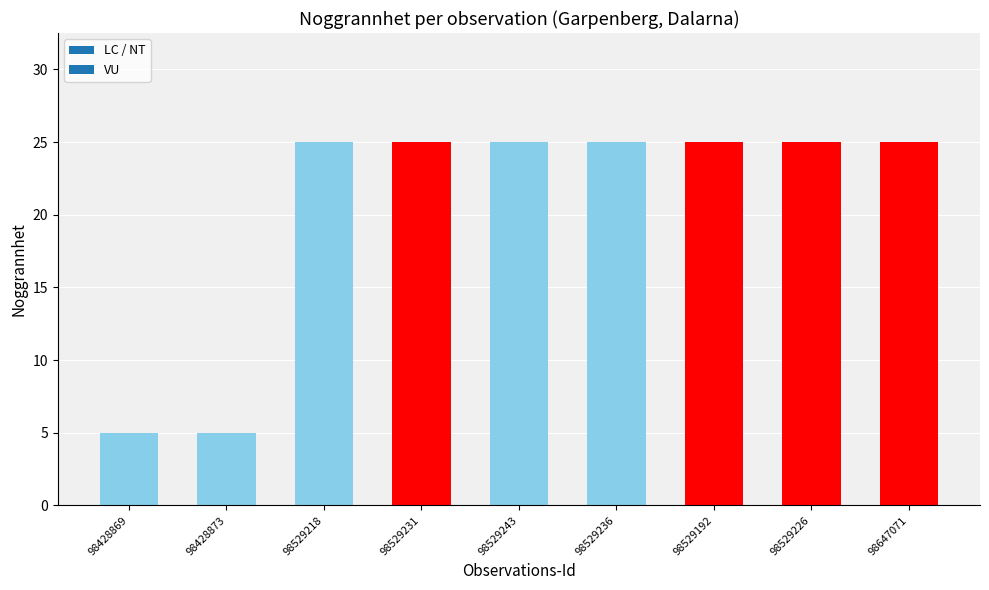

Are the bars grouped side by side (vs. stacked)?

No